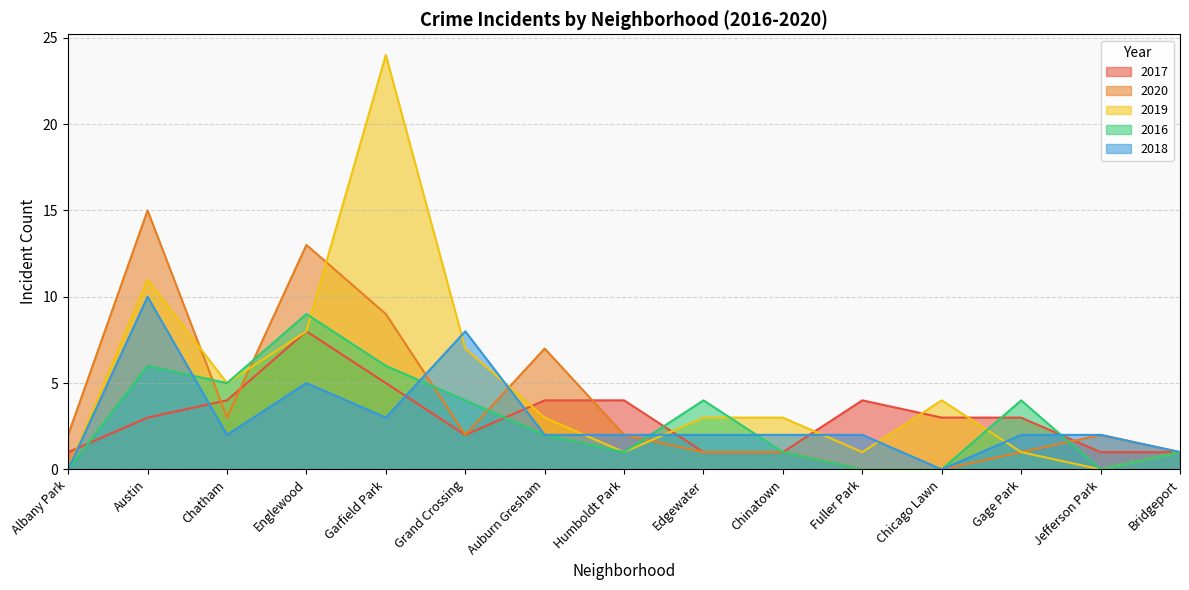

The 2020 series shows 2 at Albany Park. True or false?

True